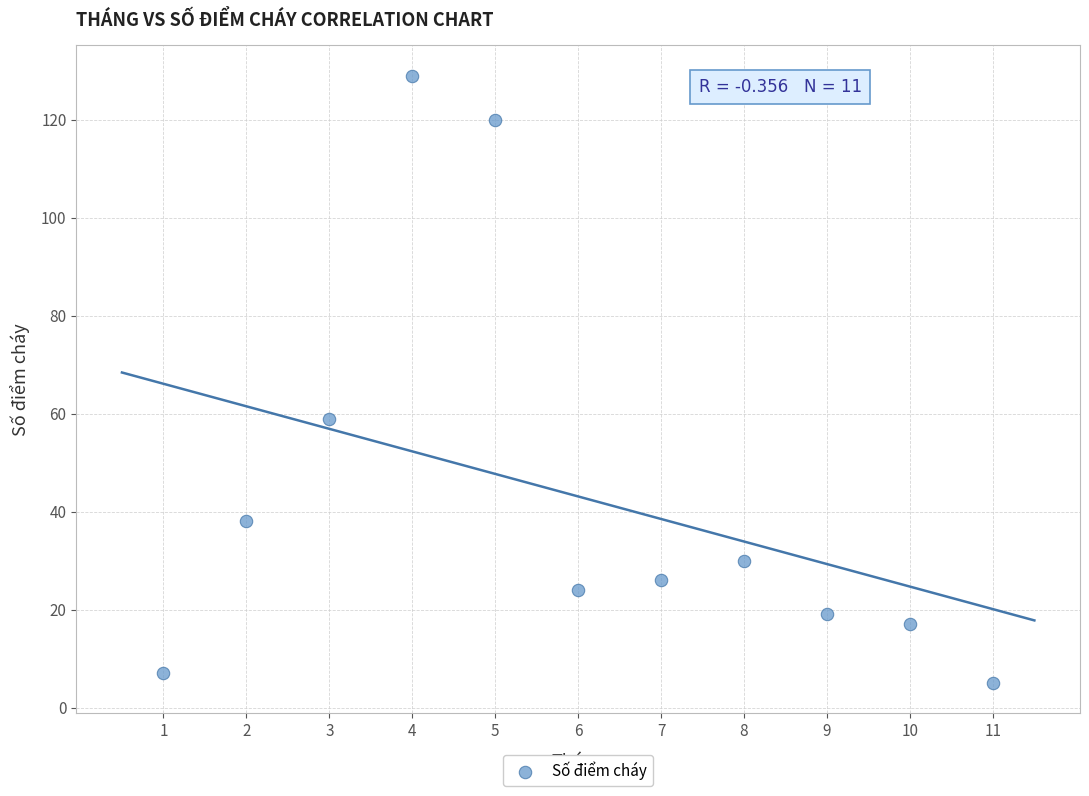

What is the range of X values (max minus min)?

10